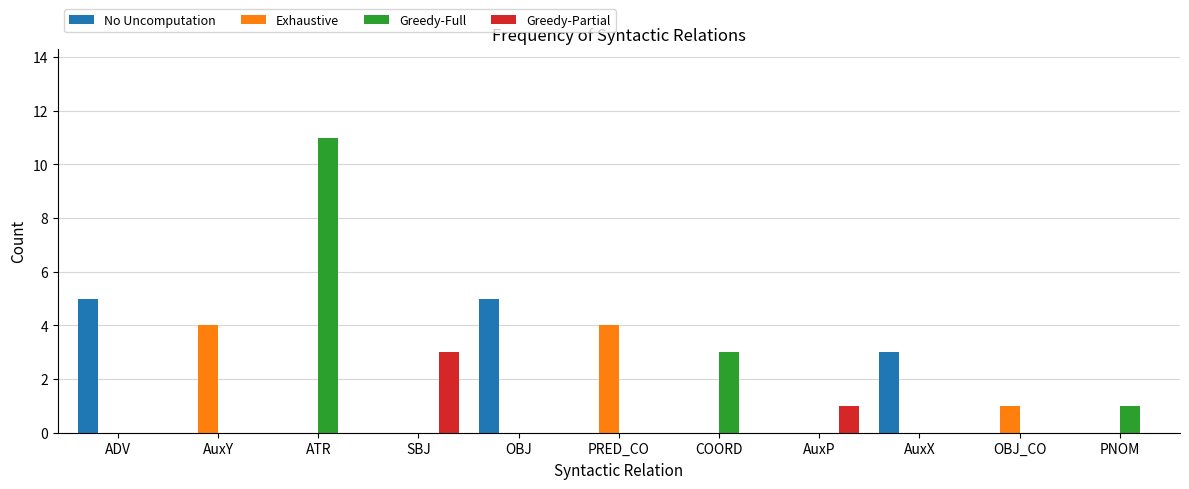

What is the approximate value of Exhaustive at AuxY?

4